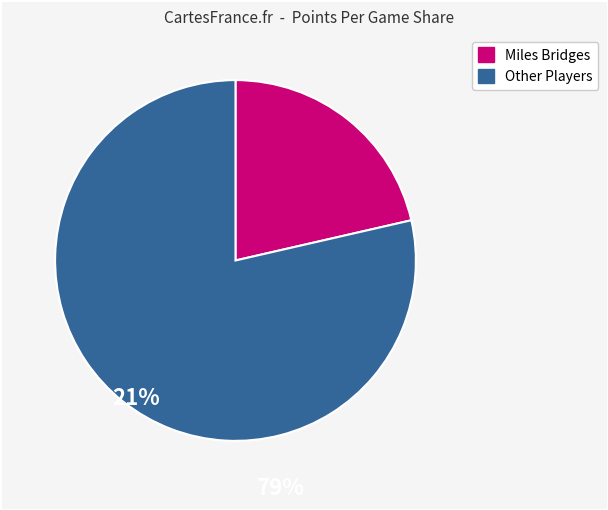

Is there any slice that represents more than half of the pie?

Yes